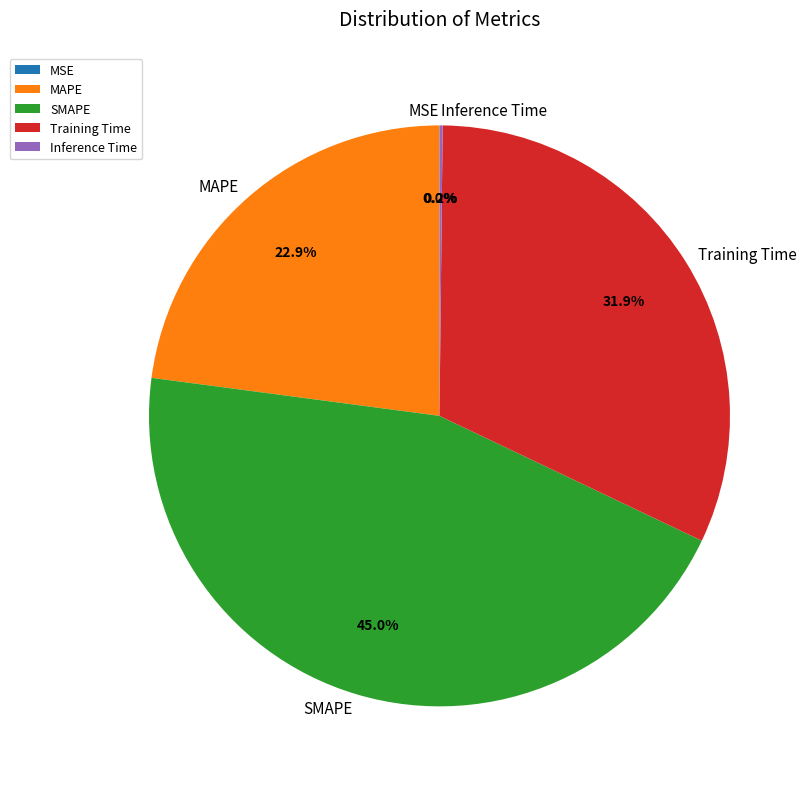

Is there any slice that represents more than half of the pie?

No